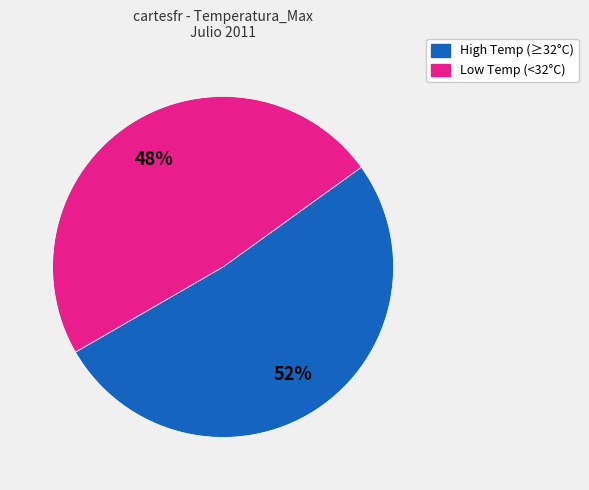

Is there a majority slice in this chart?

Yes